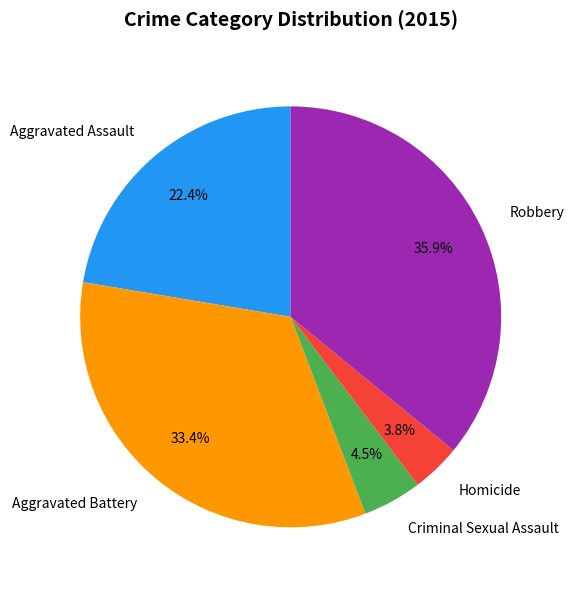

Rank the categories by value from highest to lowest.

Robbery, Aggravated Battery, Aggravated Assault, Criminal Sexual Assault, Homicide